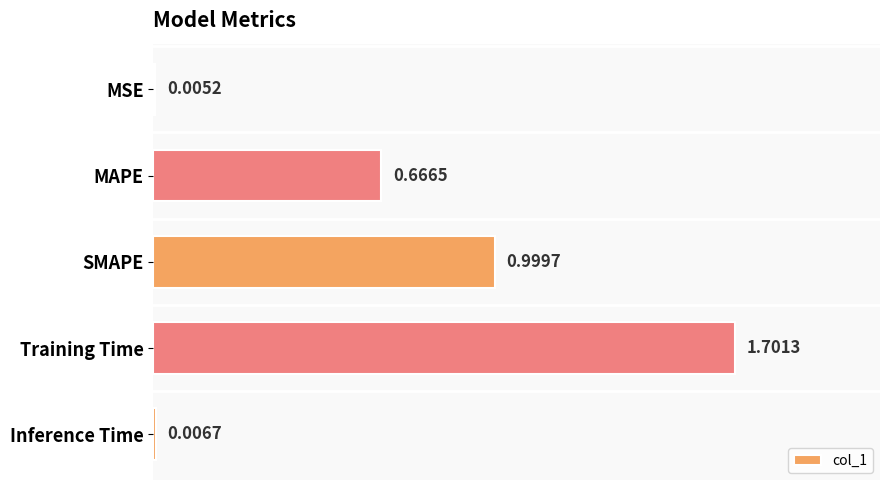

What is the greatest value displayed?

1.7